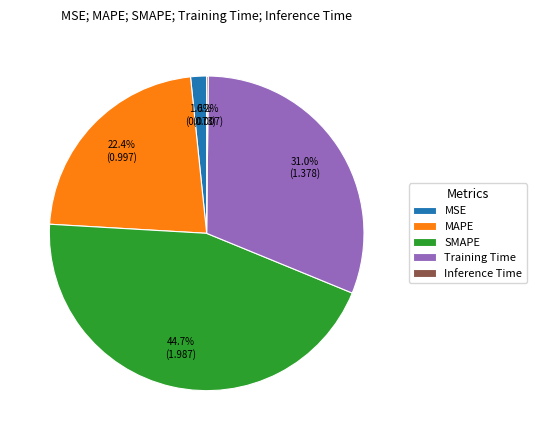

Is MAPE the majority of the pie?

No